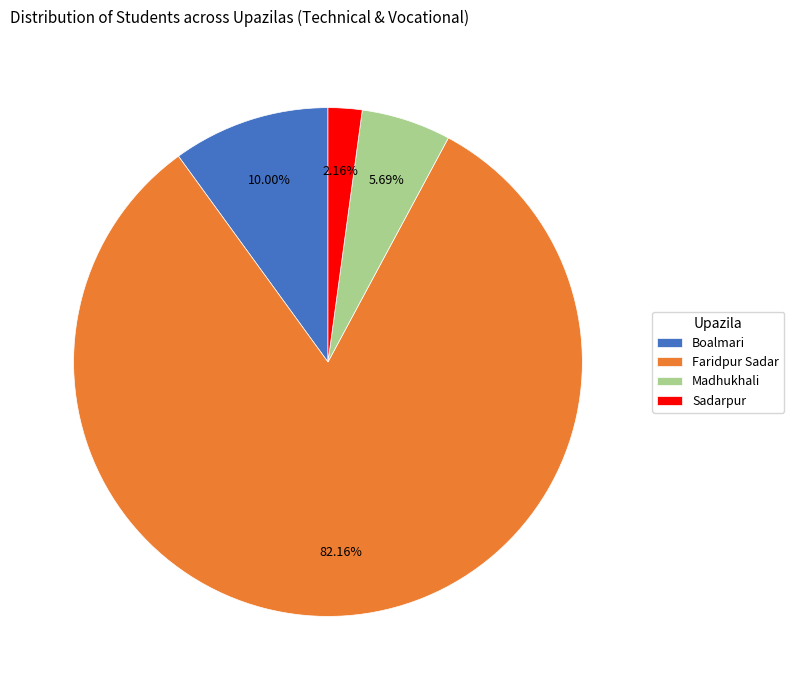

To the nearest percent, what portion does Boalmari represent?

10%